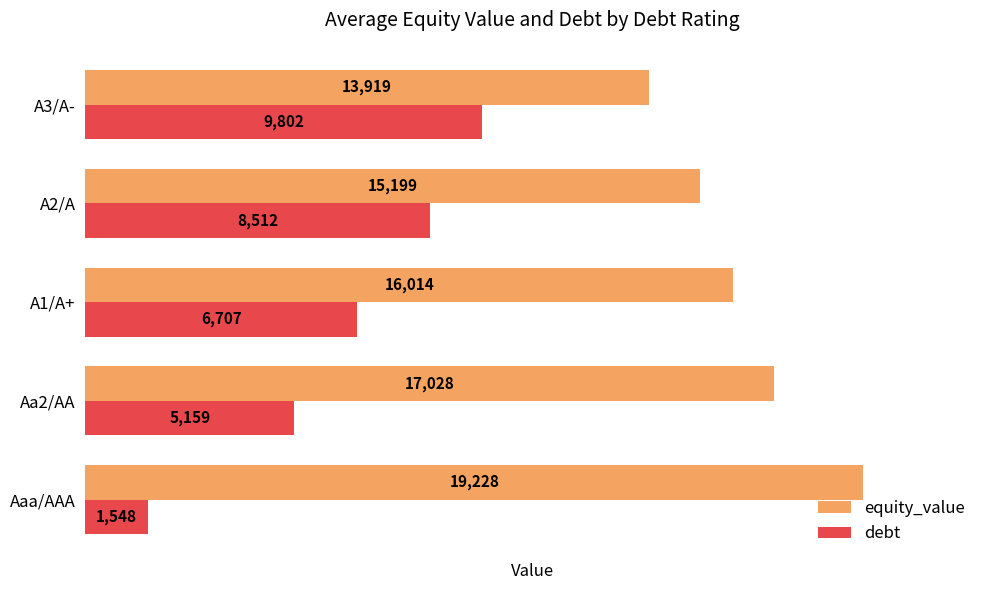

Which series has the widest spread of values?

debt